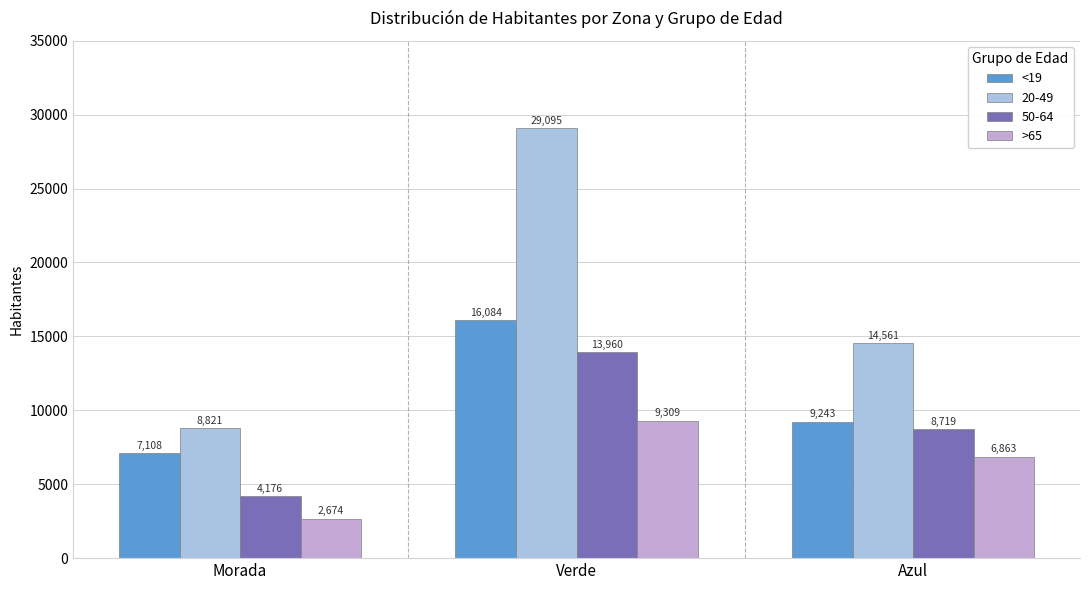

Which series has the largest total across all categories?

20-49